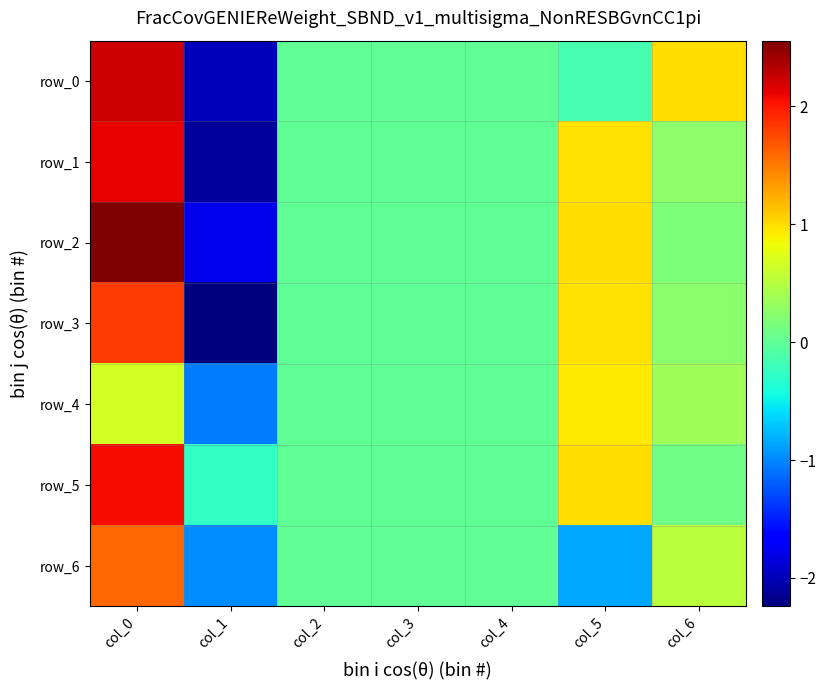

What is the difference between the row_2 values at col_4 and col_1?

1.8